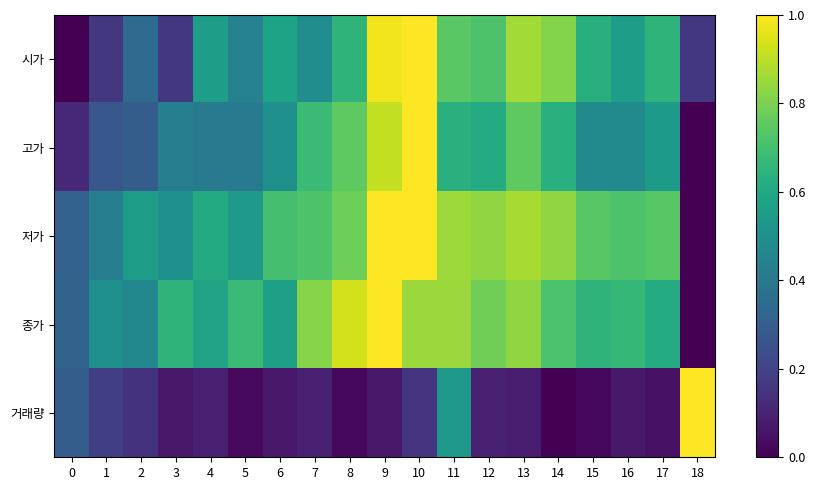

Reading right to left, what are all the values shown in this chart?

시가: 18=0.2	17=0.7	16=0.6	15=0.6	14=0.8	13=0.9	12=0.7	11=0.7	10=1.0	9=1.0	8=0.7	7=0.5	6=0.6	5=0.4	4=0.6	3=0.2	2=0.3	1=0.2	0=0.0
고가: 18=0.0	17=0.5	16=0.5	15=0.5	14=0.6	13=0.8	12=0.6	11=0.6	10=1.0	9=0.9	8=0.8	7=0.7	6=0.5	5=0.4	4=0.4	3=0.4	2=0.3	1=0.3	0=0.1
저가: 18=0.0	17=0.7	16=0.7	15=0.7	14=0.8	13=0.9	12=0.8	11=0.9	10=1.0	9=1.0	8=0.8	7=0.7	6=0.7	5=0.5	4=0.6	3=0.5	2=0.6	1=0.4	0=0.3
종가: 18=0.0	17=0.6	16=0.7	15=0.6	14=0.7	13=0.8	12=0.8	11=0.8	10=0.8	9=1.0	8=0.9	7=0.8	6=0.6	5=0.7	4=0.6	3=0.6	2=0.5	1=0.5	0=0.3
거래량: 18=1.0	17=0.0	16=0.1	15=0.0	14=0.0	13=0.1	12=0.1	11=0.5	10=0.1	9=0.1	8=0.0	7=0.1	6=0.1	5=0.0	4=0.1	3=0.1	2=0.1	1=0.2	0=0.3